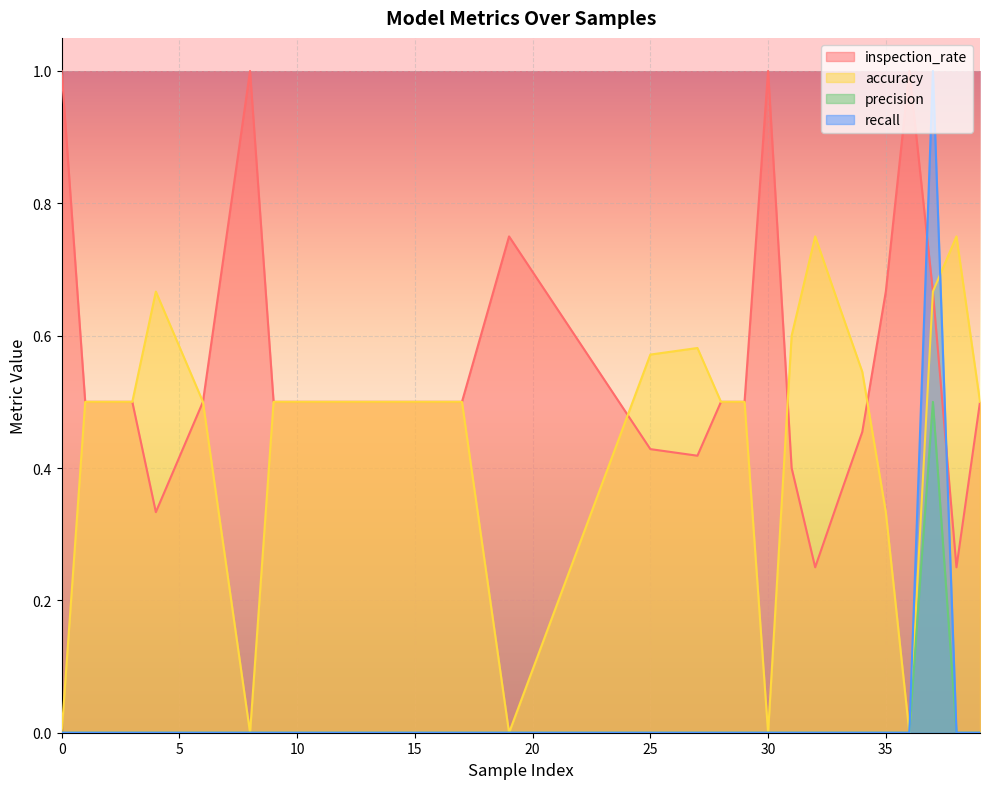

Is the value of recall at 3 greater than the value of inspection_rate at 33?

No